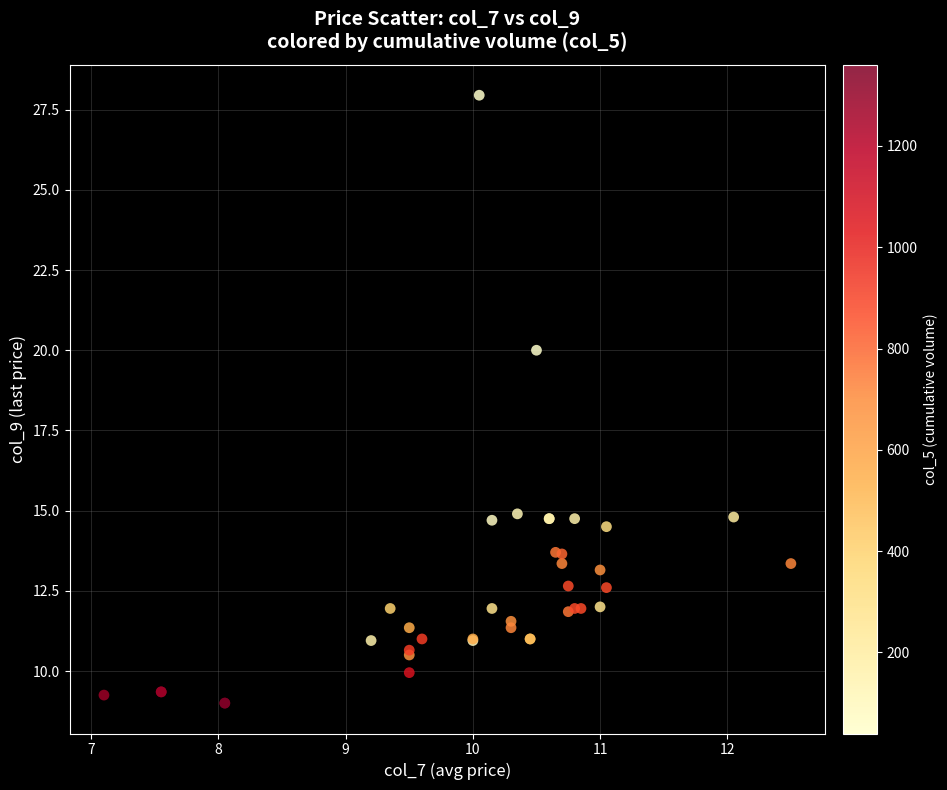

What Y value in the scatter plot is closest to 18?

20.0